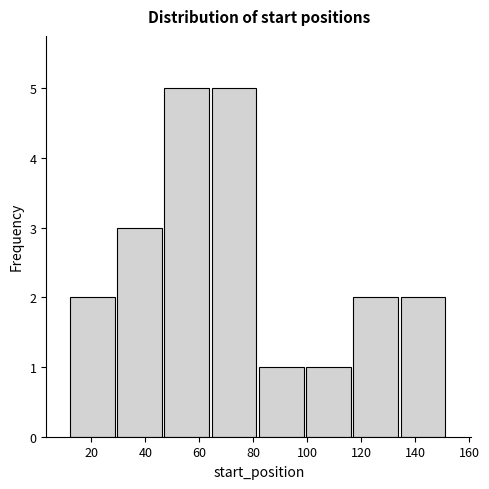

How tall is the bar that spans 47.0 to 64.5 on the x-axis? Neither the bar edges nor the heights are printed on the chart, so give them approximately, as read against the axes.

5